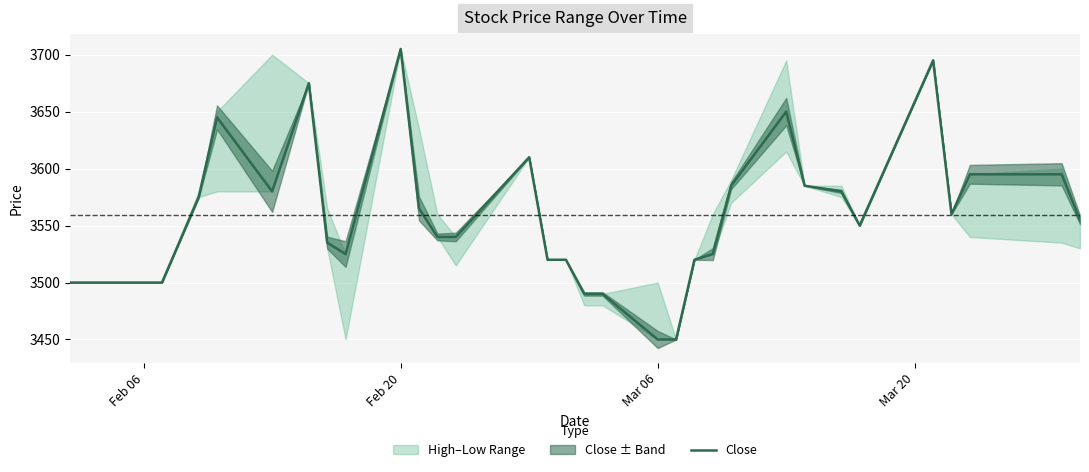

Is this an area chart (filled region under the line)?

No